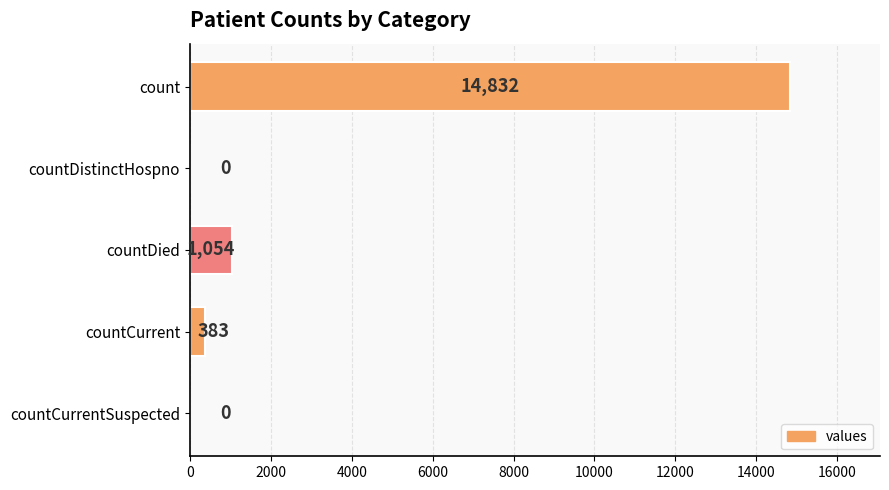

What is the sum of all values?

16269